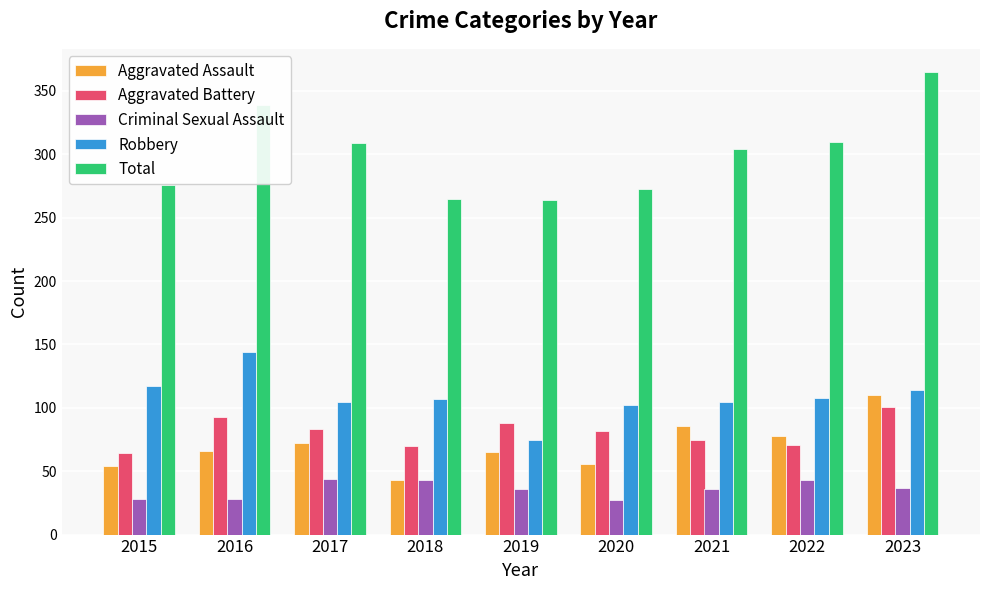

What is the value of the Total bar at the 4th from the left?

265